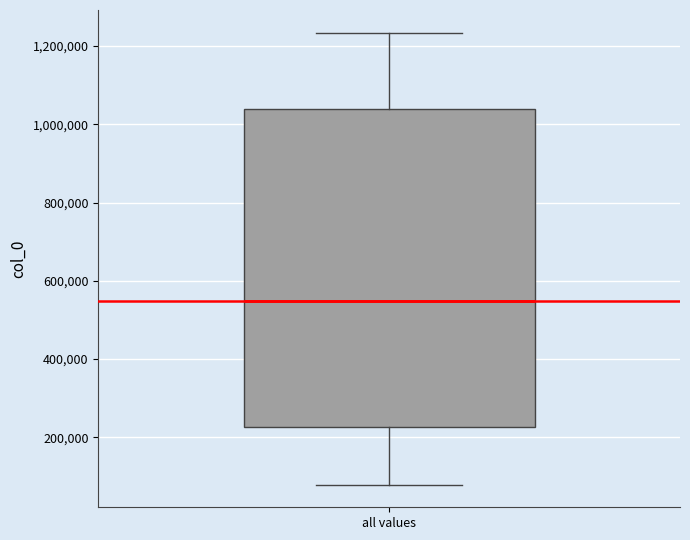

Read this box plot against the y-axis: the position of the median line, the range covered by the box, and the ends of both whiskers. The values are not printed on the chart, so give them approximately, as read against the axis.

median 540000, box 220000 to 1040000, whiskers 80000 to 1240000